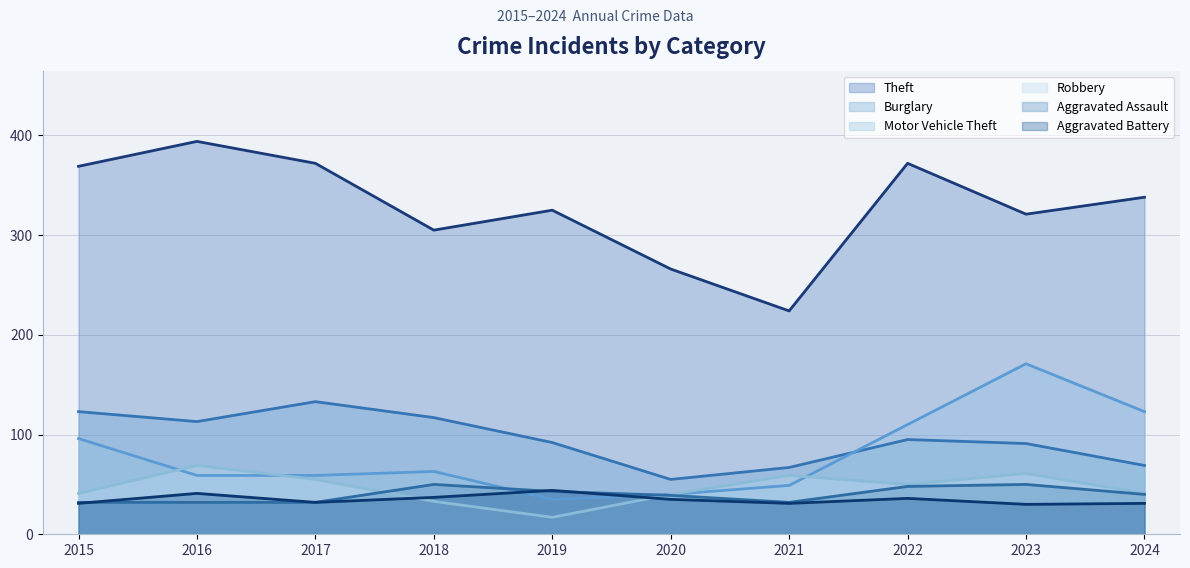

Which series has the largest total across all categories?

Theft